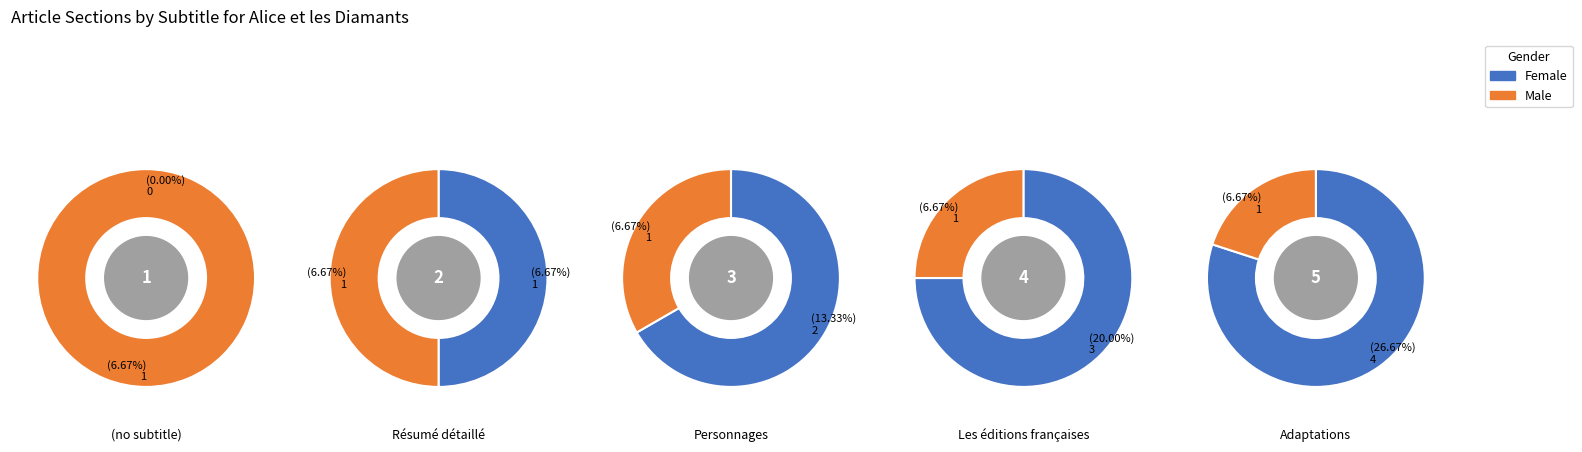

True or false: Personnages accounts for 33% of the total.

False